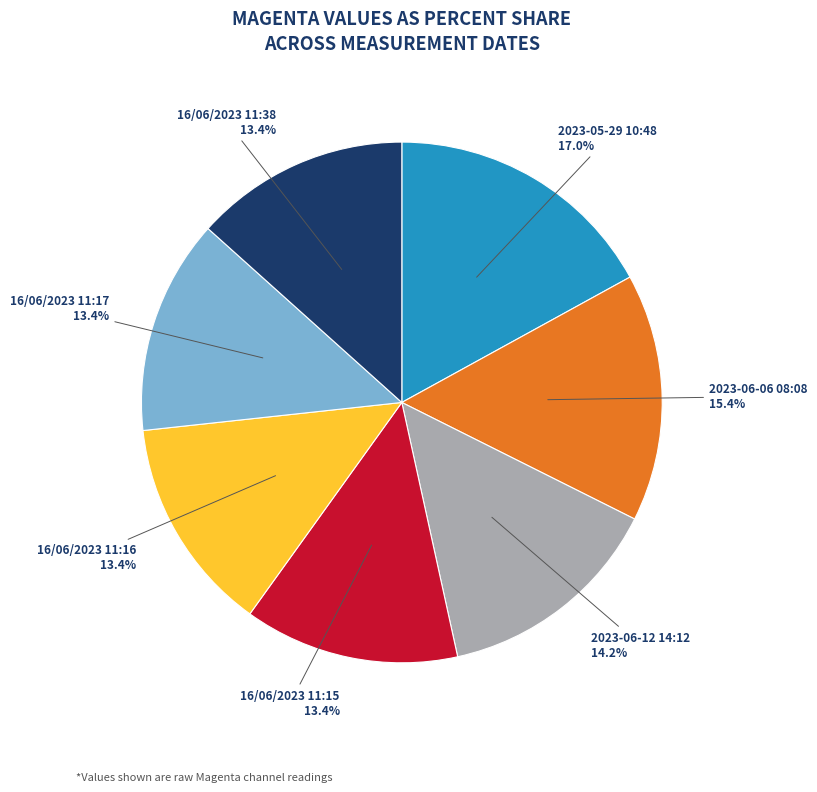

What is the largest slice in the pie chart?

2023-05-29 10:48